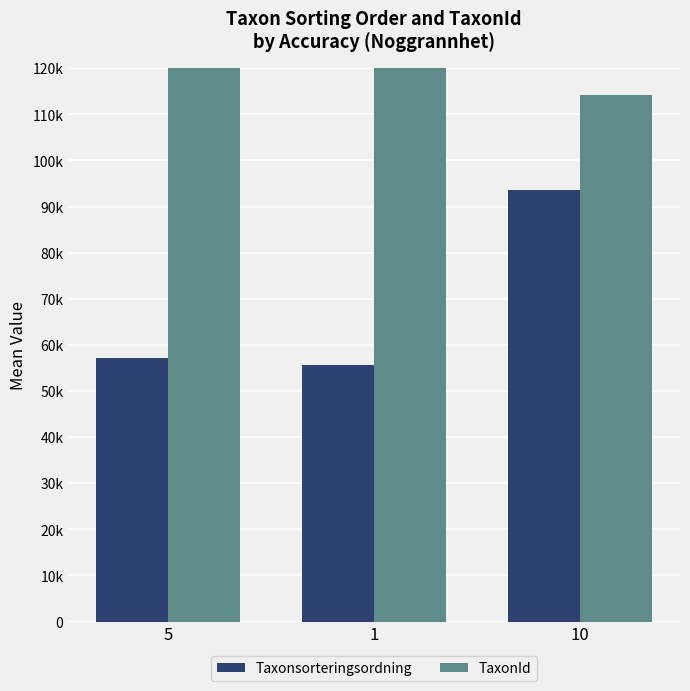

Which series has the largest range (max minus min)?

TaxonId